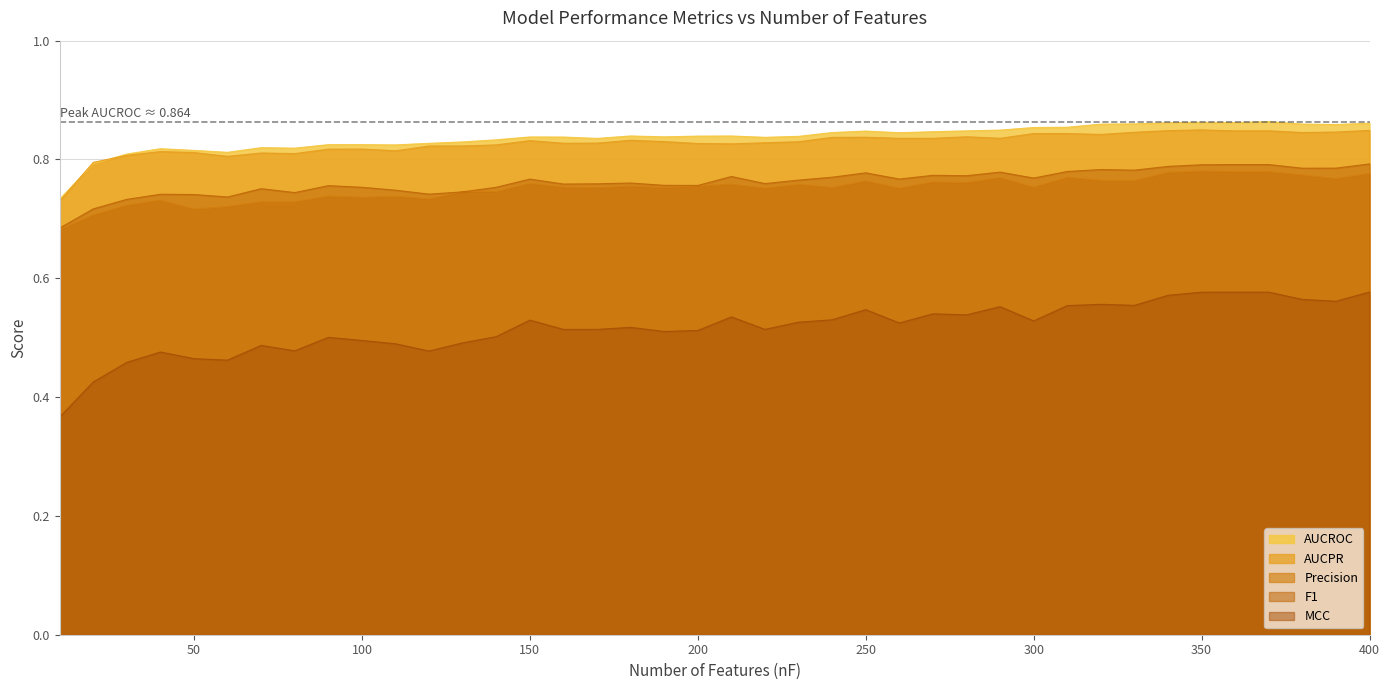

What is the greatest value displayed?

0.9